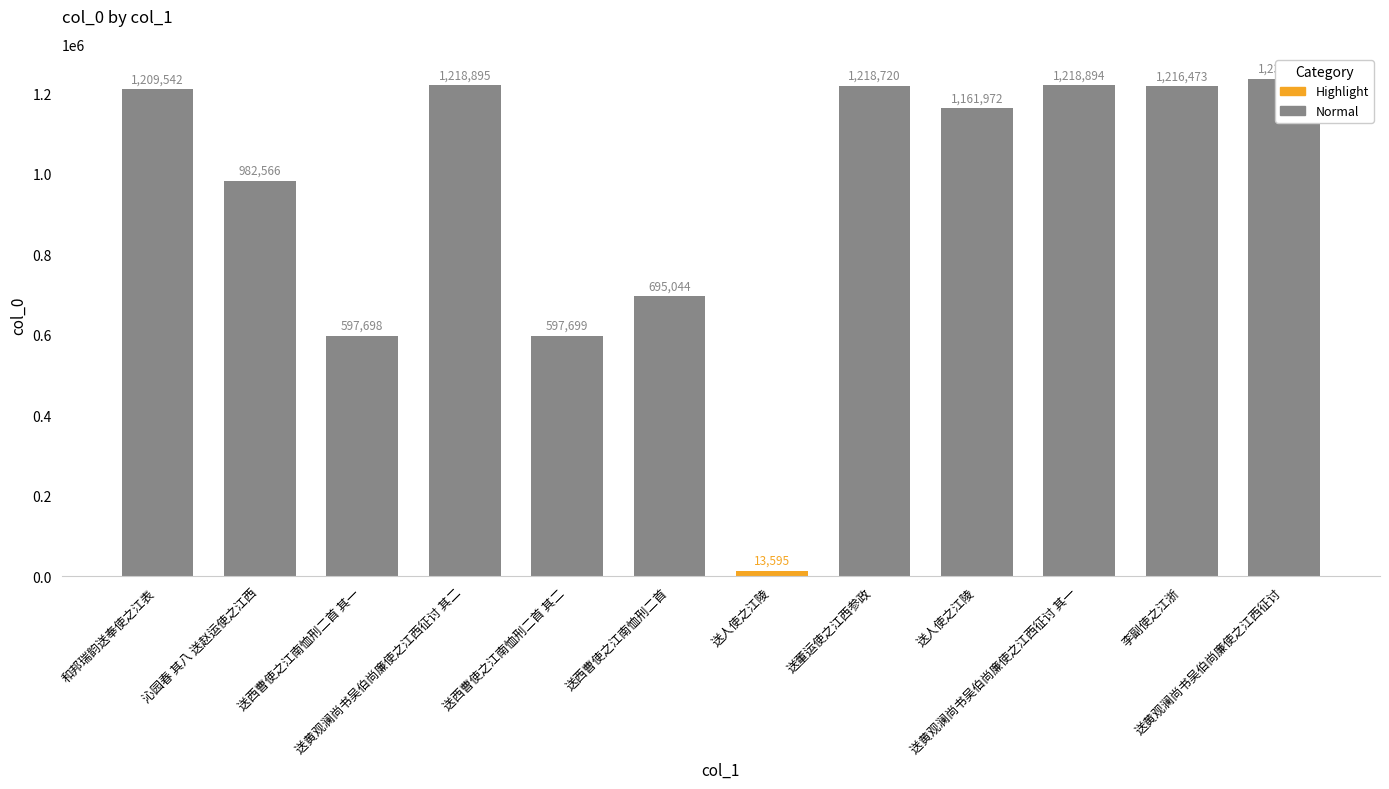

List the labels in order of value, largest first.

送黄观澜尚书吴伯尚廉使之江西征讨, 送黄观澜尚书吴伯尚廉使之江西征讨 其二, 送黄观澜尚书吴伯尚廉使之江西征讨 其一, 送董运使之江西参政, 李副使之江浙, 和邦瑞韵送奉使之江表, 送人使之江陵, 沁园春 其八 送赵运使之江西, 送西曹使之江南恤刑二首, 送西曹使之江南恤刑二首 其二, 送西曹使之江南恤刑二首 其一, 送人使之江陵